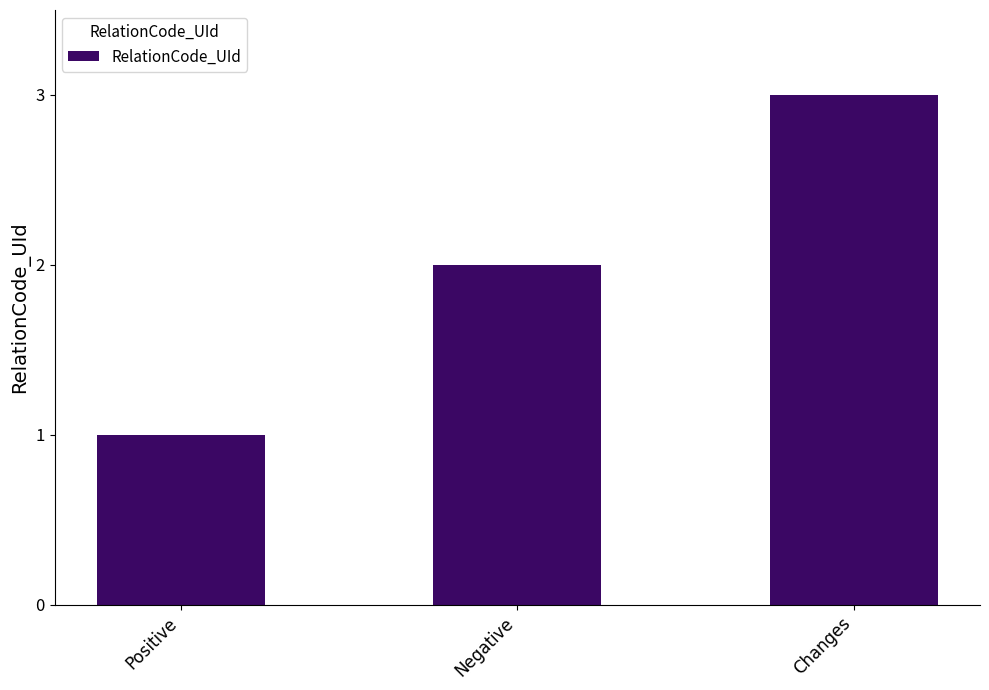

Count the number of data series in this chart.

1